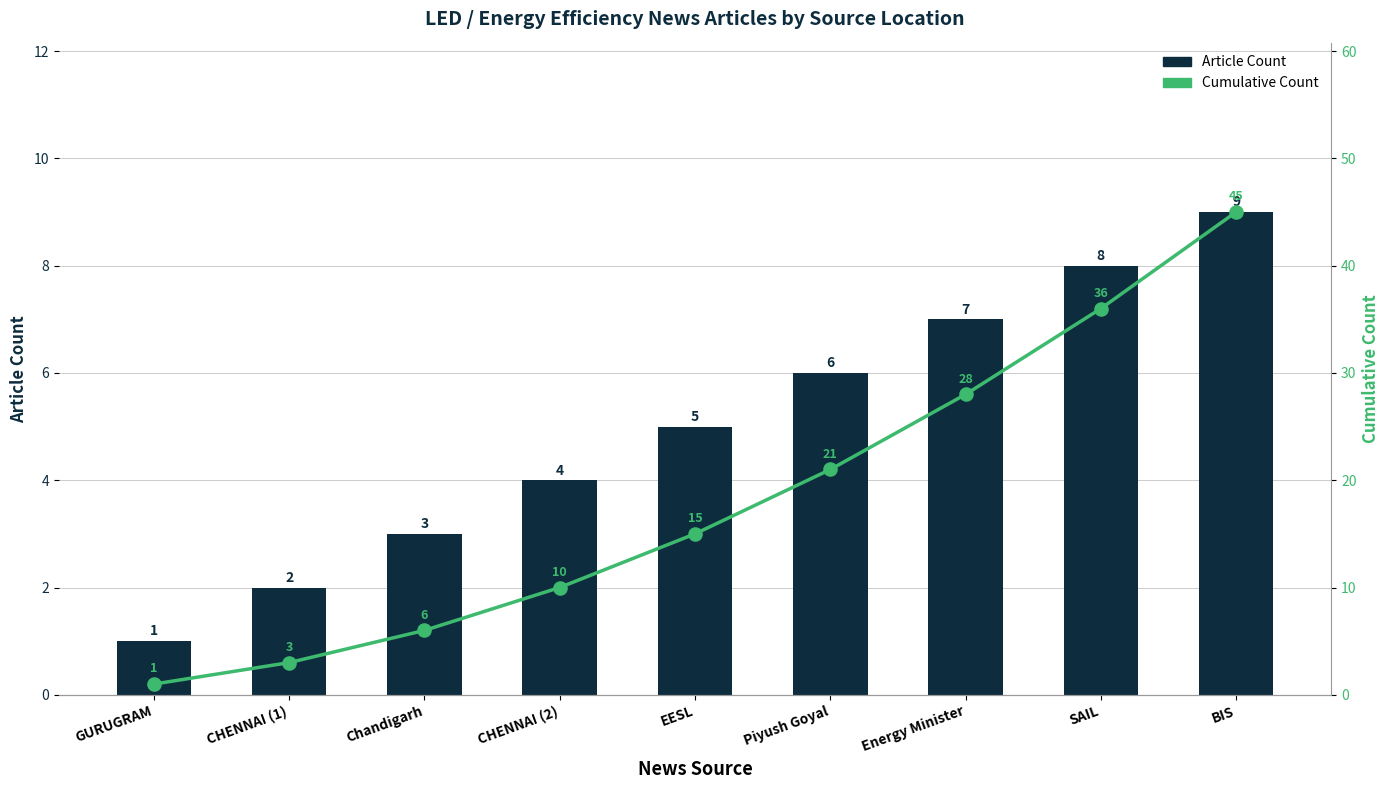

At how many categories does at least one series exceed 44?

1